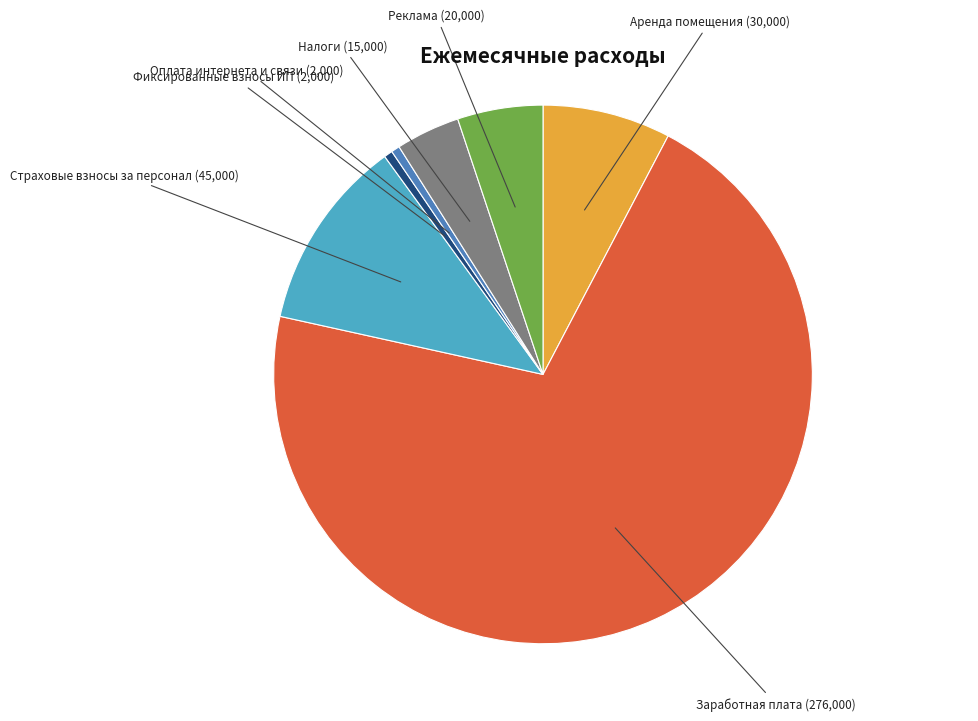

Does any single category account for the majority?

Yes